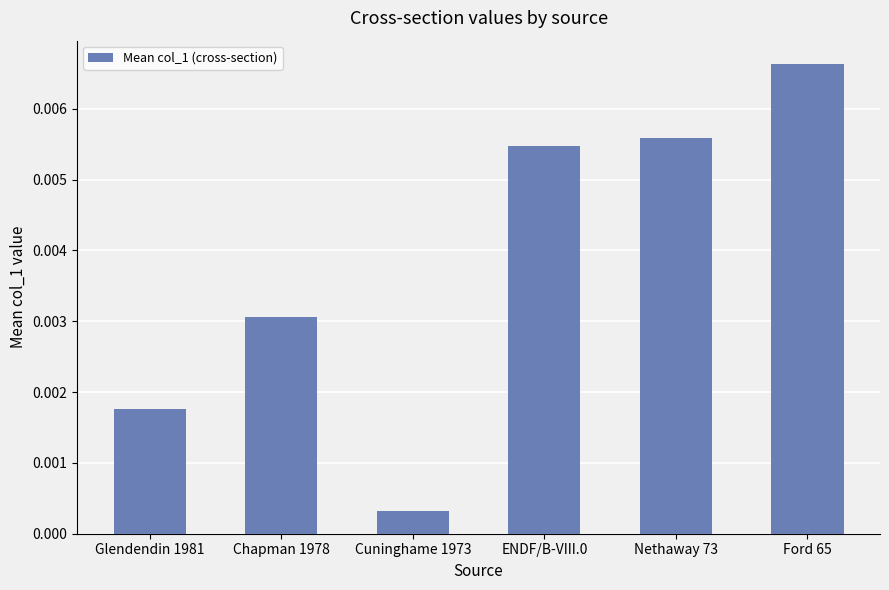

Rank the categories by value from highest to lowest.

Ford 65, Nethaway 73, ENDF/B-VIII.0, Chapman 1978, Glendendin 1981, Cuninghame 1973